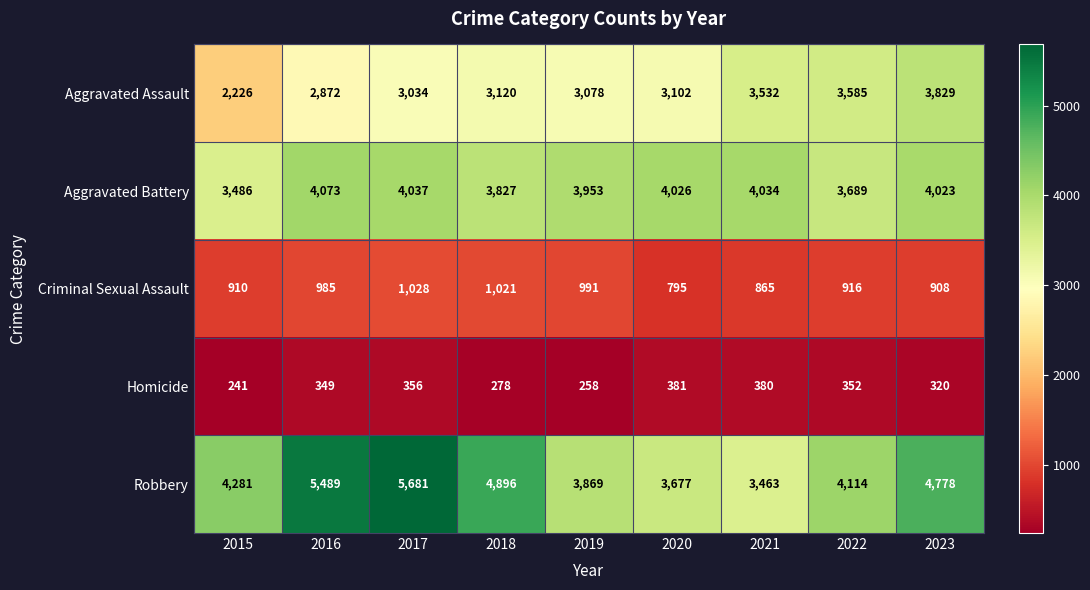

What is the total value across all series at 2019?

12149